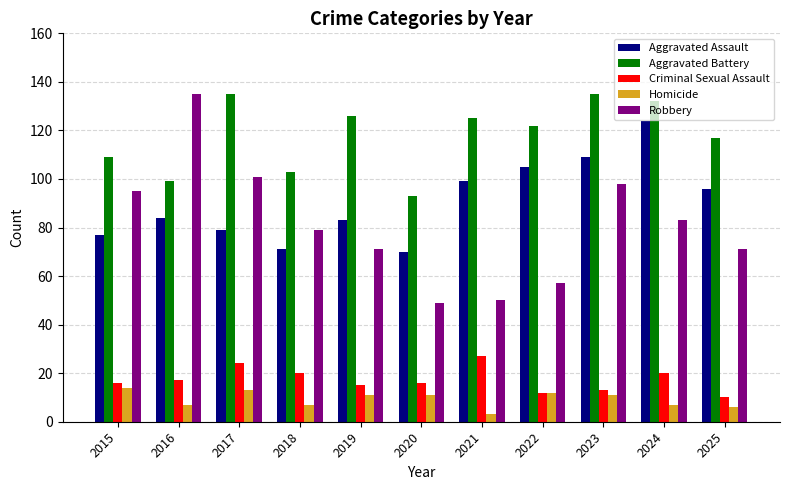

What is the sum of the Robbery values at 2019 and 2025?

142